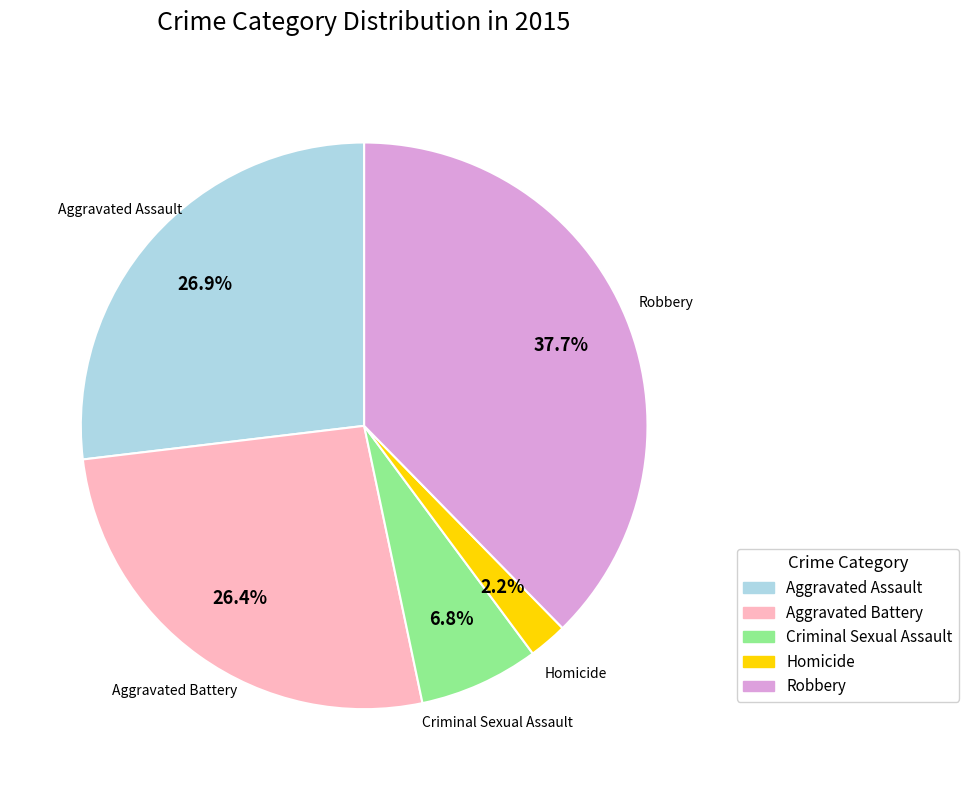

To the nearest percent, what is the difference between the largest and smallest slice percentages?

35%